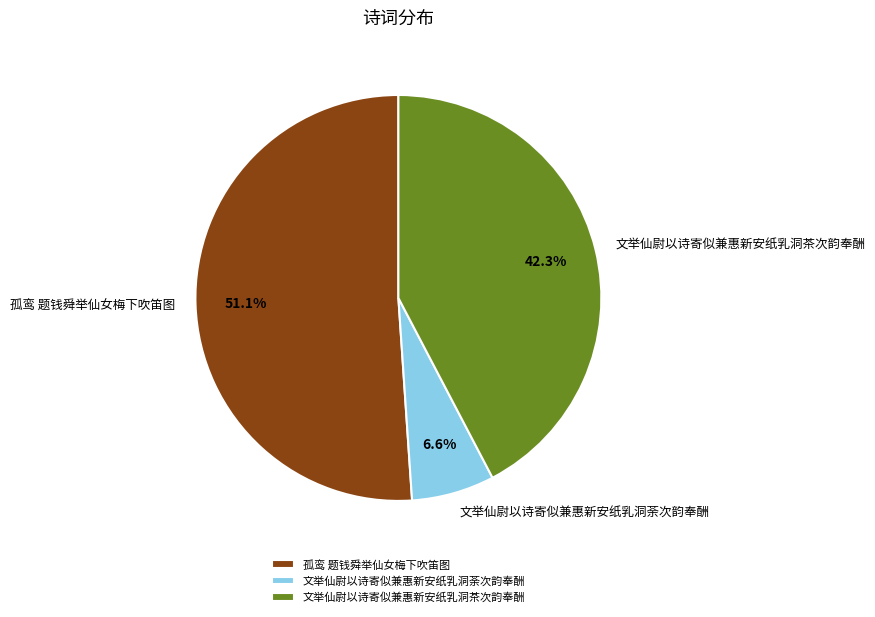

What is the ratio of the value at 孤鸾 题钱舜举仙女梅下吹笛图 to the value at 文举仙尉以诗寄似兼惠新安纸乳洞荼次韵奉酬?

7.7